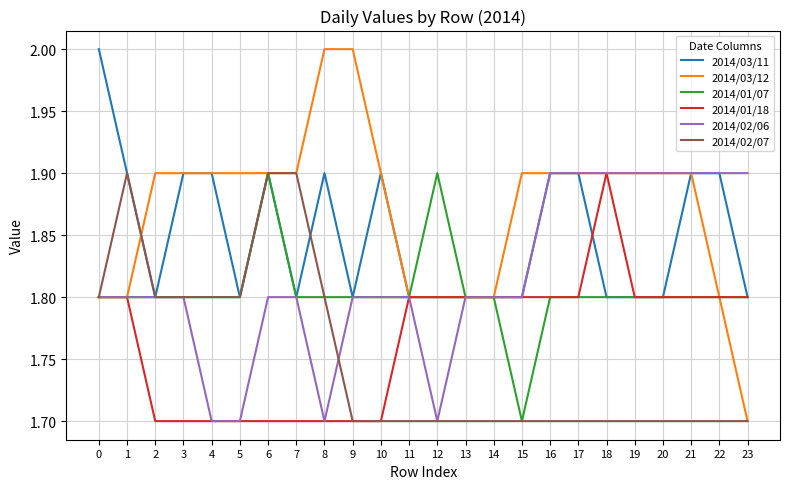

At how many categories does at least one series exceed 1?

24